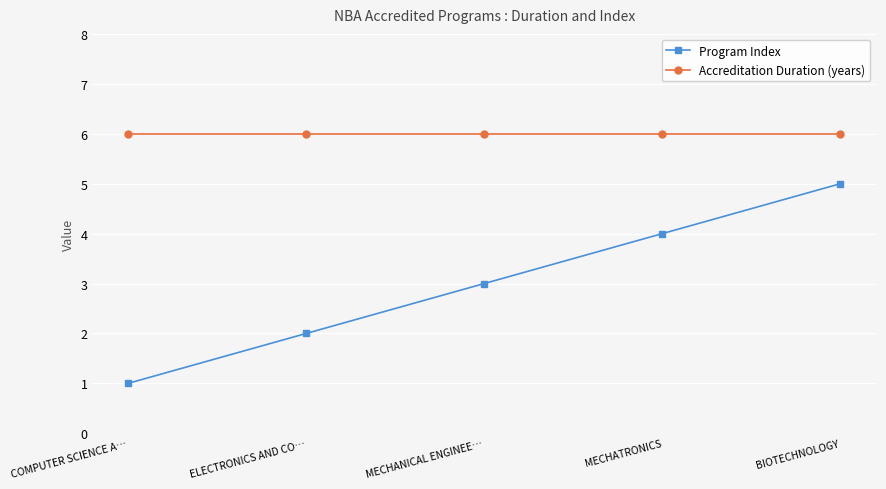

Read the Program Index value at BIOTECHNOLOGY.

5